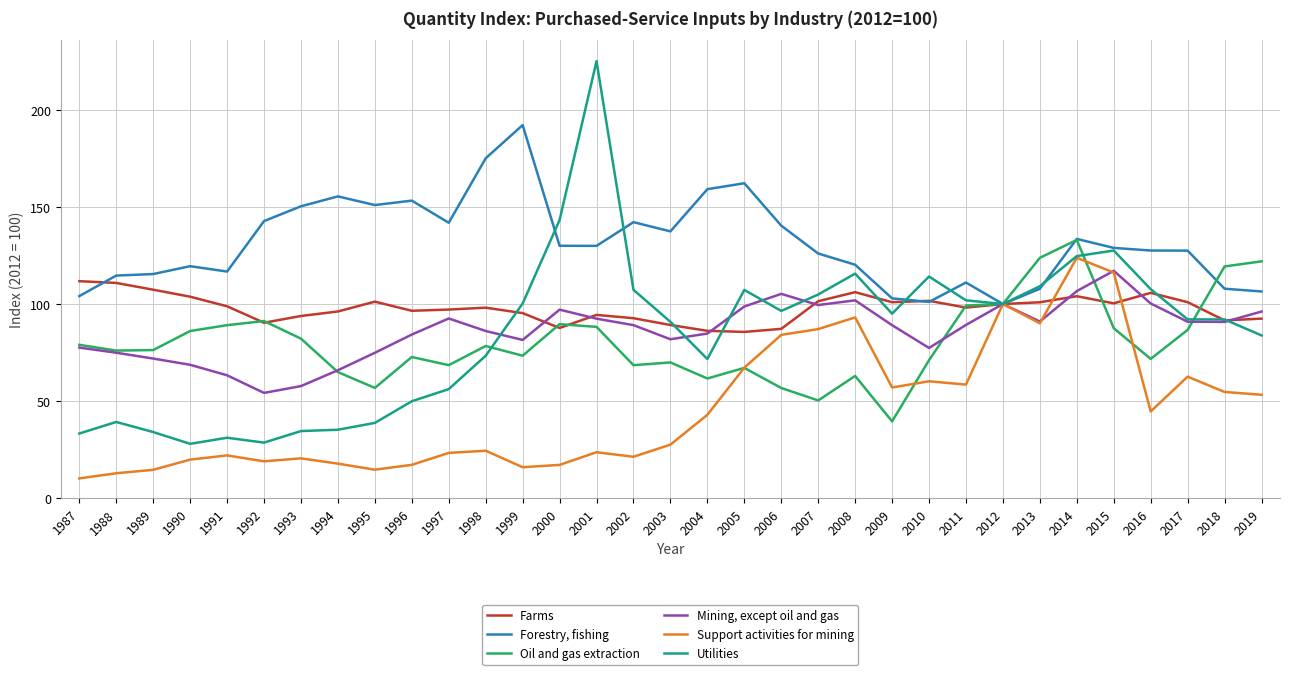

Where does the Oil and gas extraction series first go above 76?

1987